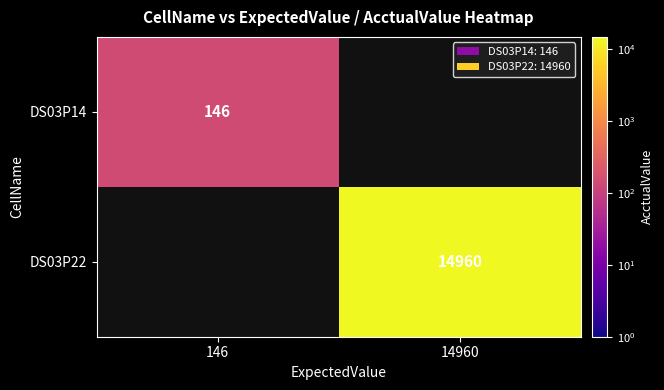

True or false: DS03P22 has a value of 22695 at 14960.

False